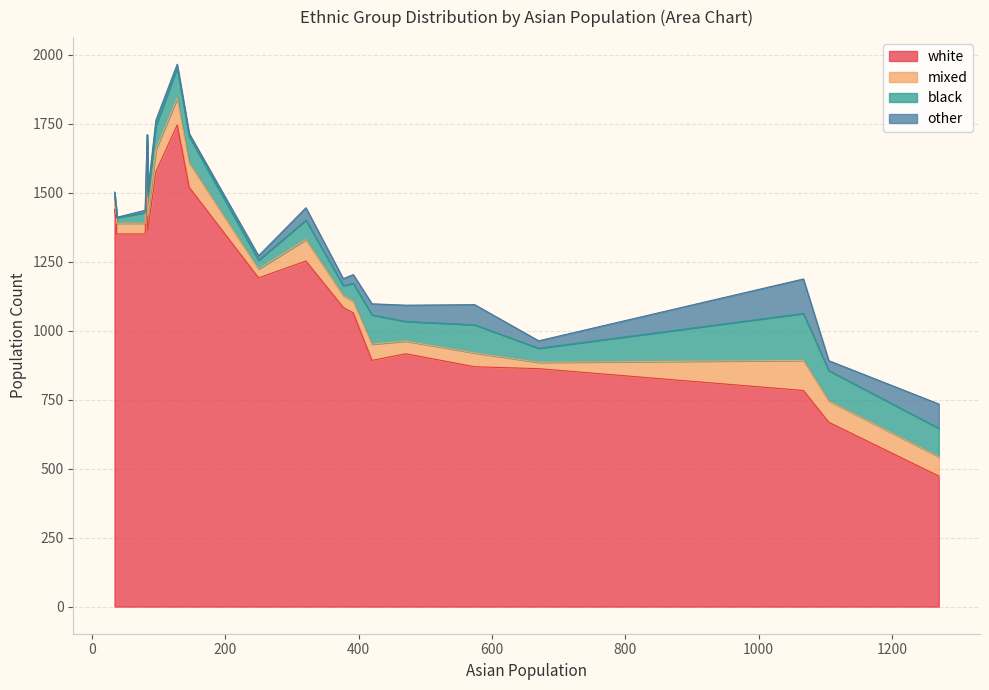

Between 1105 and 37, which series saw the biggest shift?

white